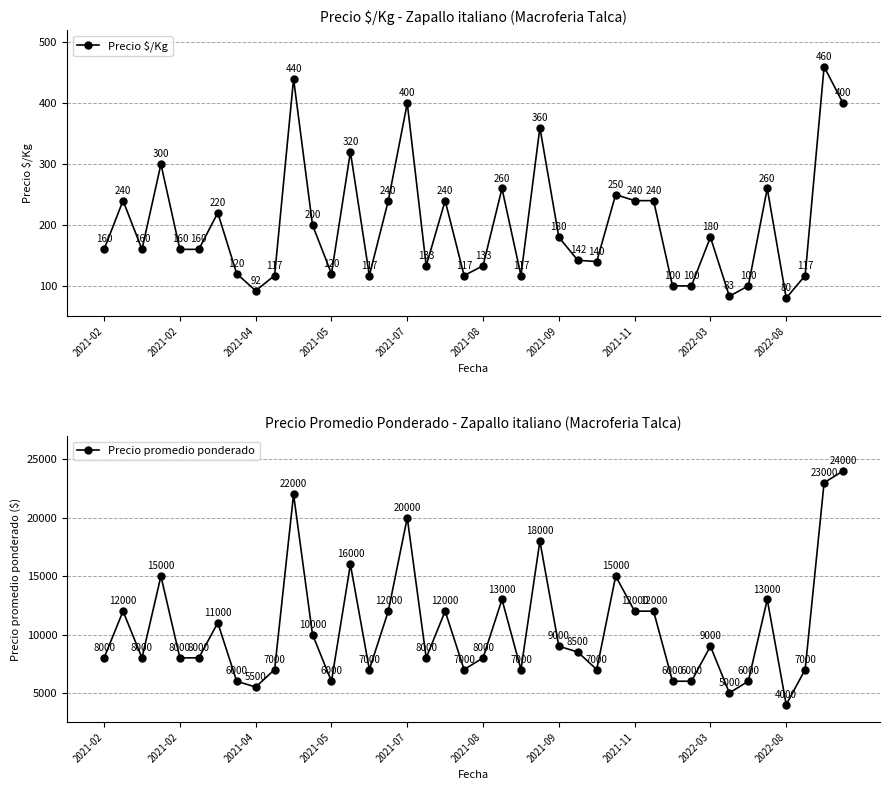

At which category does Precio promedio ponderado reach its first local peak?

2021-02